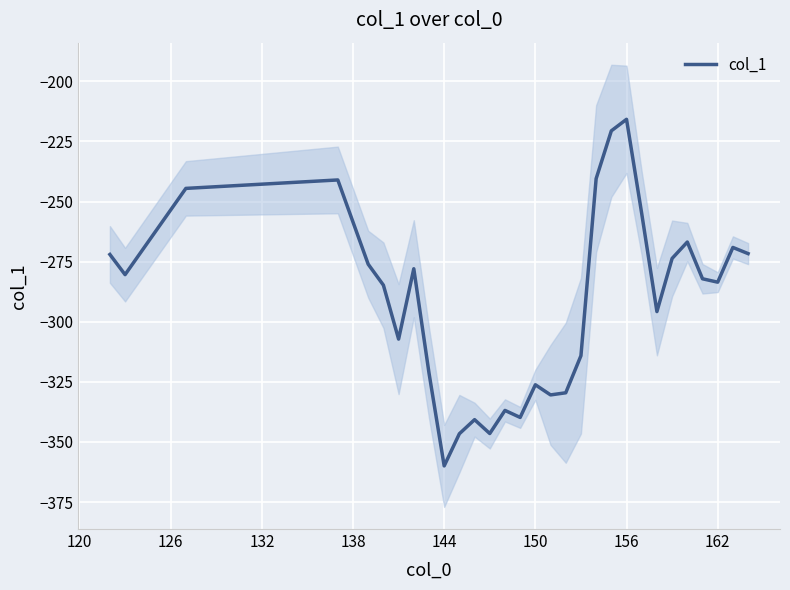

What is the highest value of the col_1 series?

-215.8